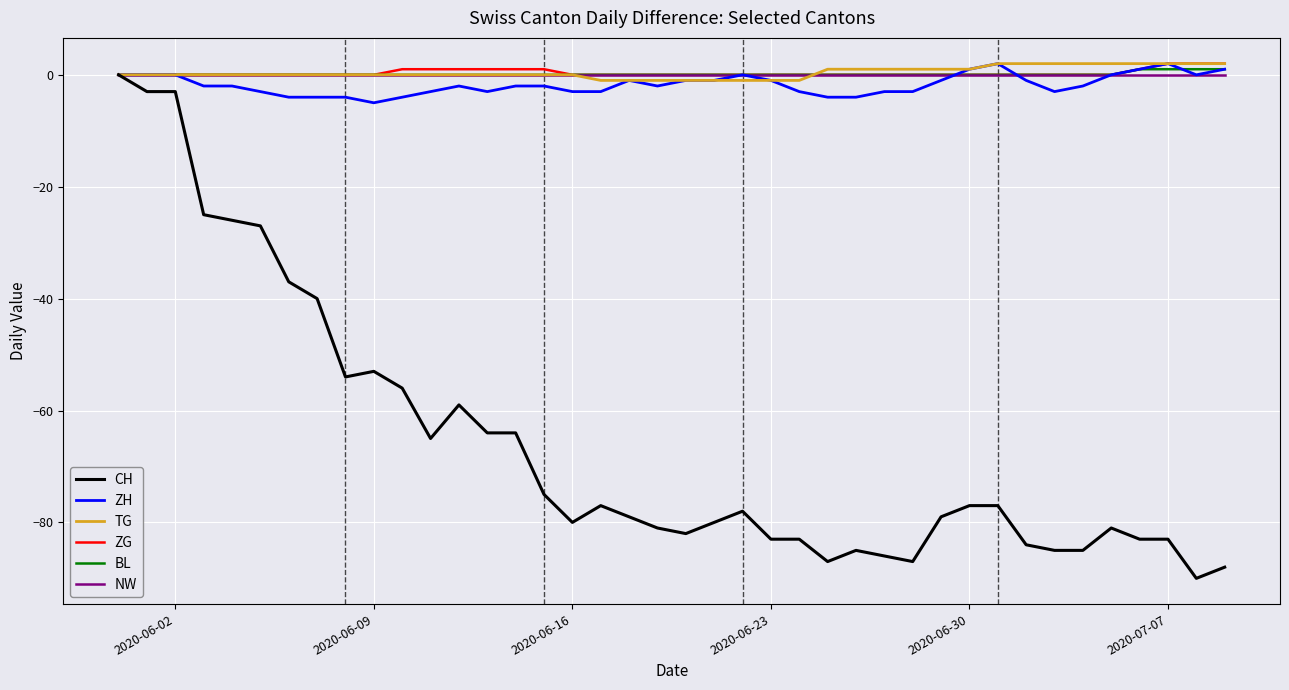

True or false: TG and ZG cross at least once.

True